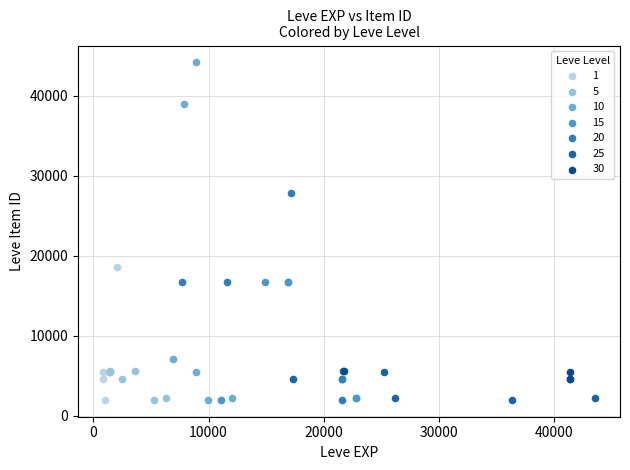

Which series contains the highest Y value?

10